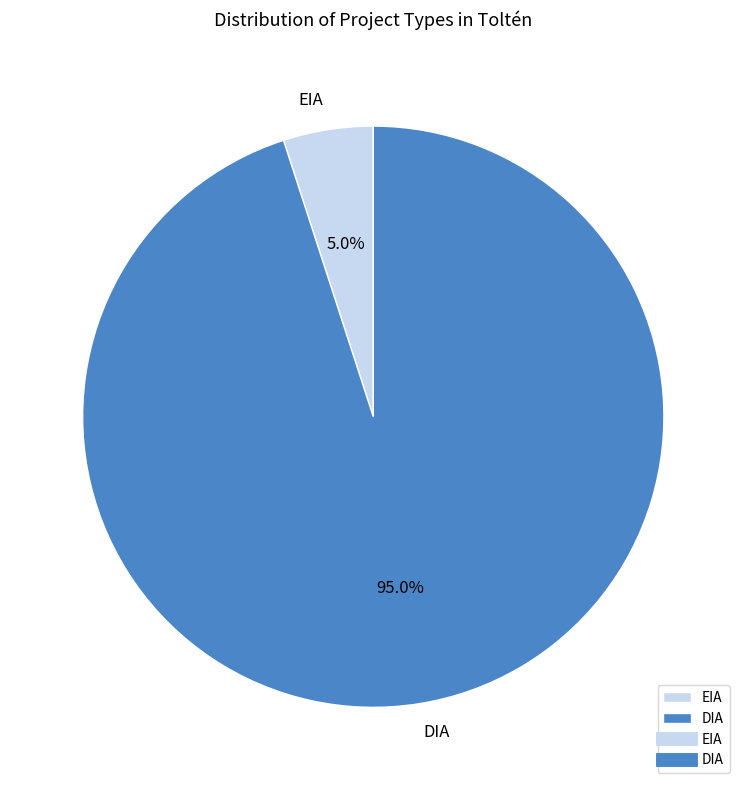

What is the majority slice?

DIA